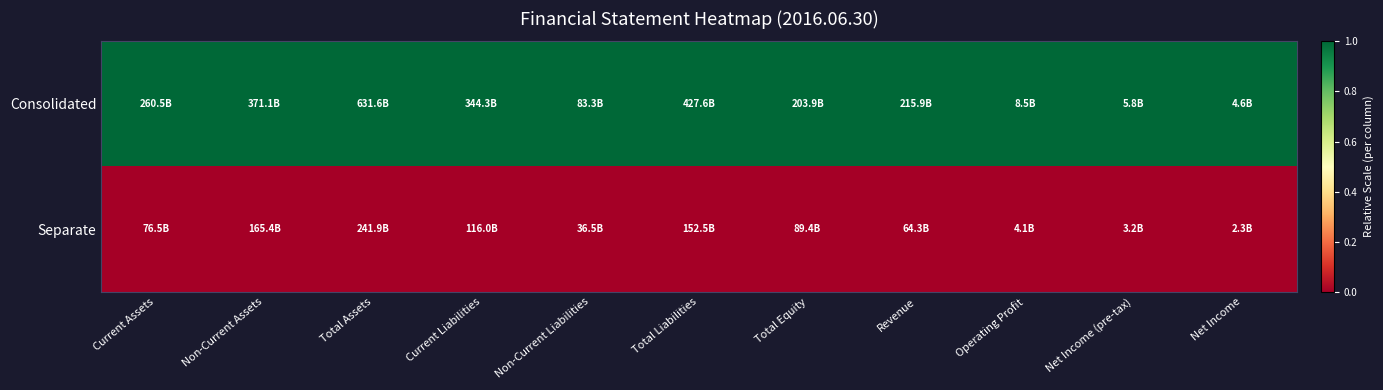

At Revenue, list the series in order from largest to smallest.

Consolidated, Separate